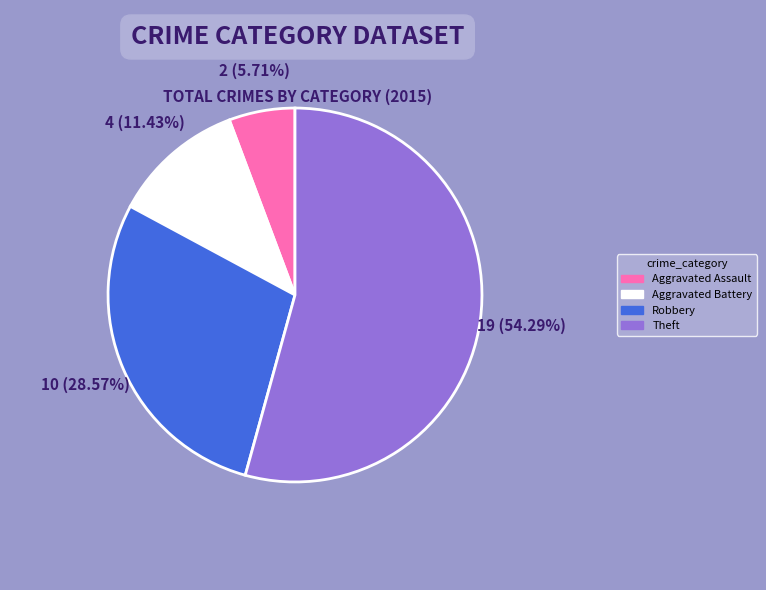

To the nearest percent, what is the difference between the largest and smallest slice percentages?

49%